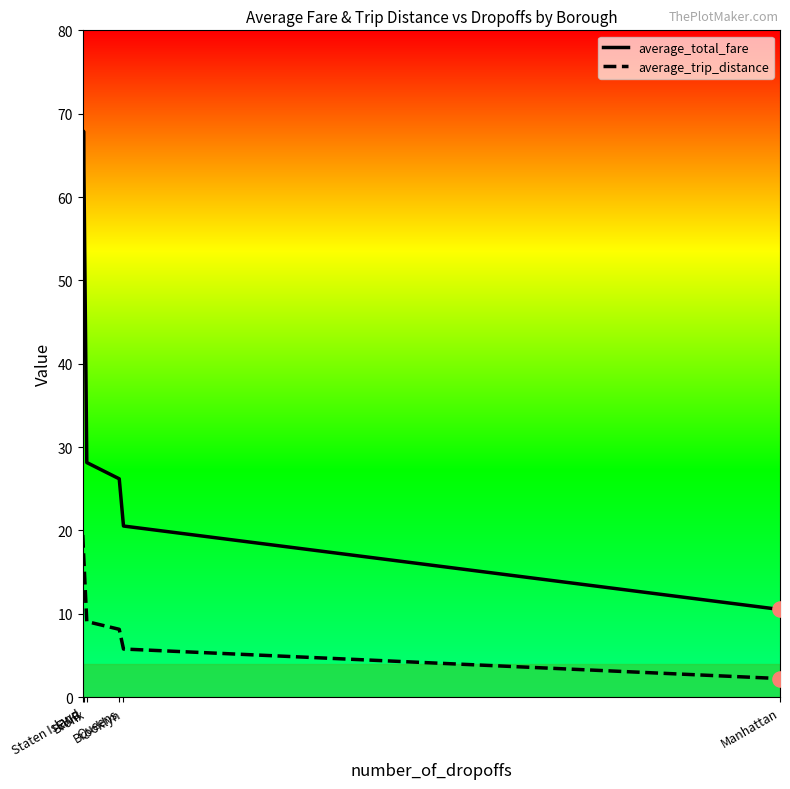

What is the total value across all series at Bronx?

37.2